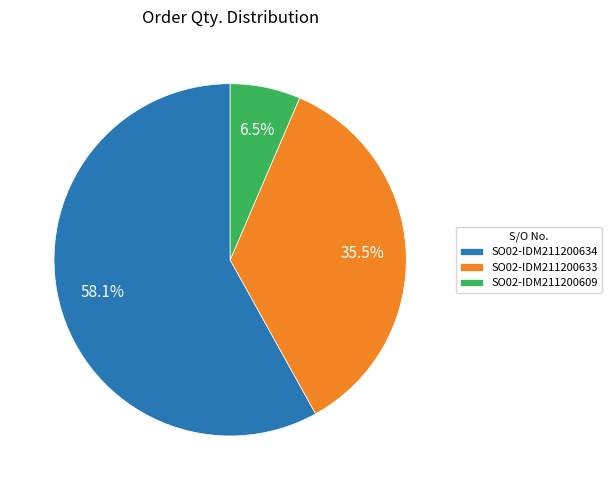

Count the number of slices in the pie.

3